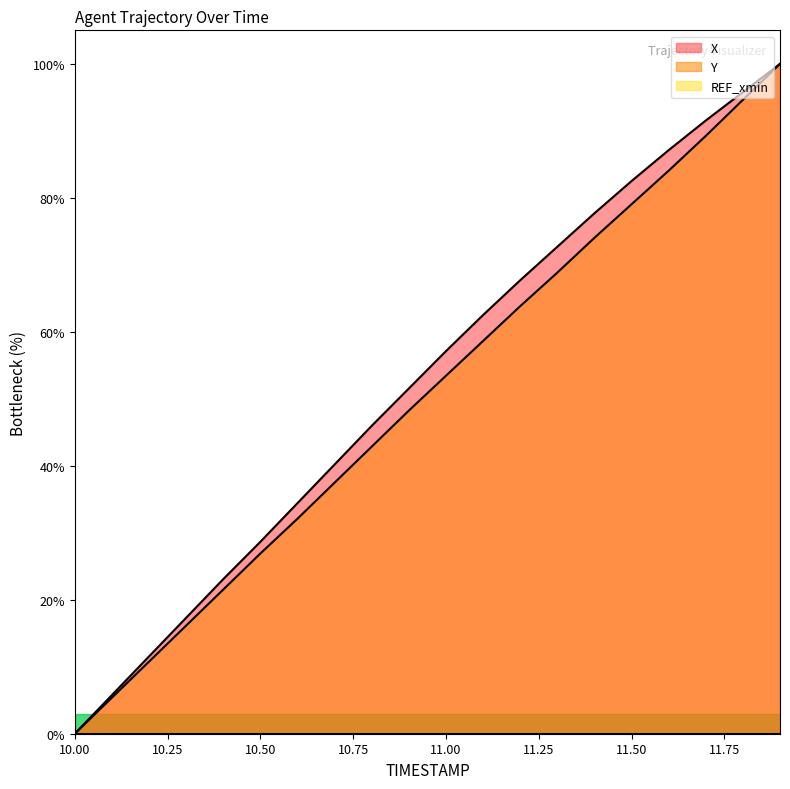

What is the spread (max minus min) of values at 11.3?

3.9